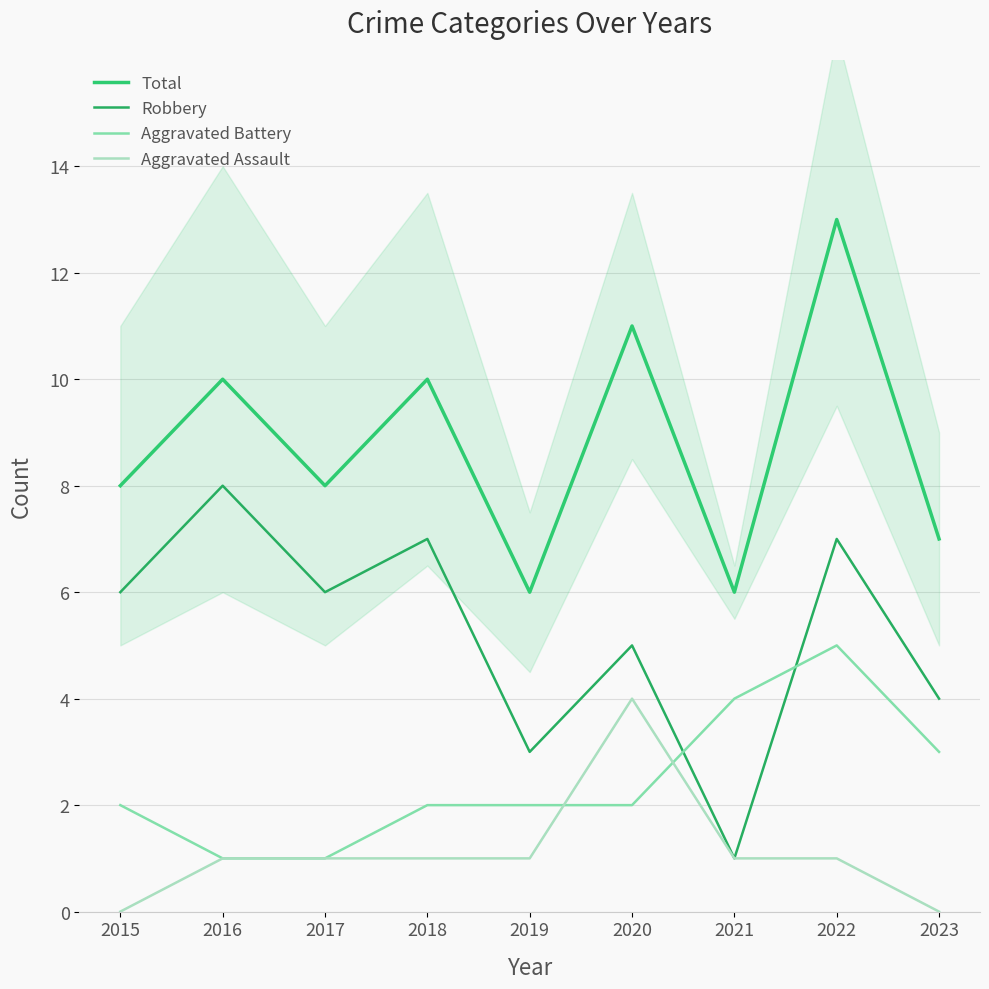

True or false: Total and Robbery intersect in this chart.

False